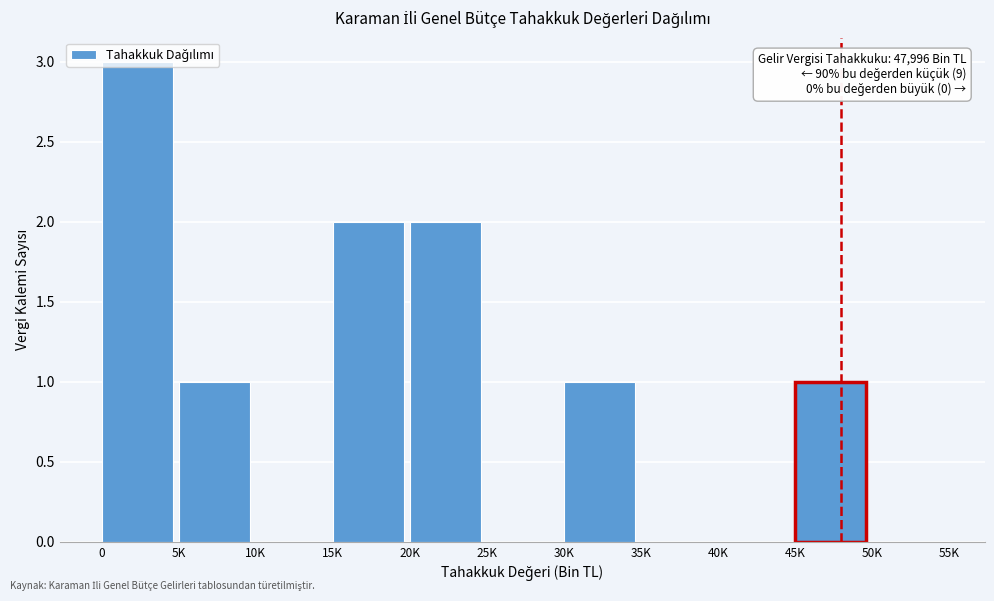

What is the sum of all values?

10